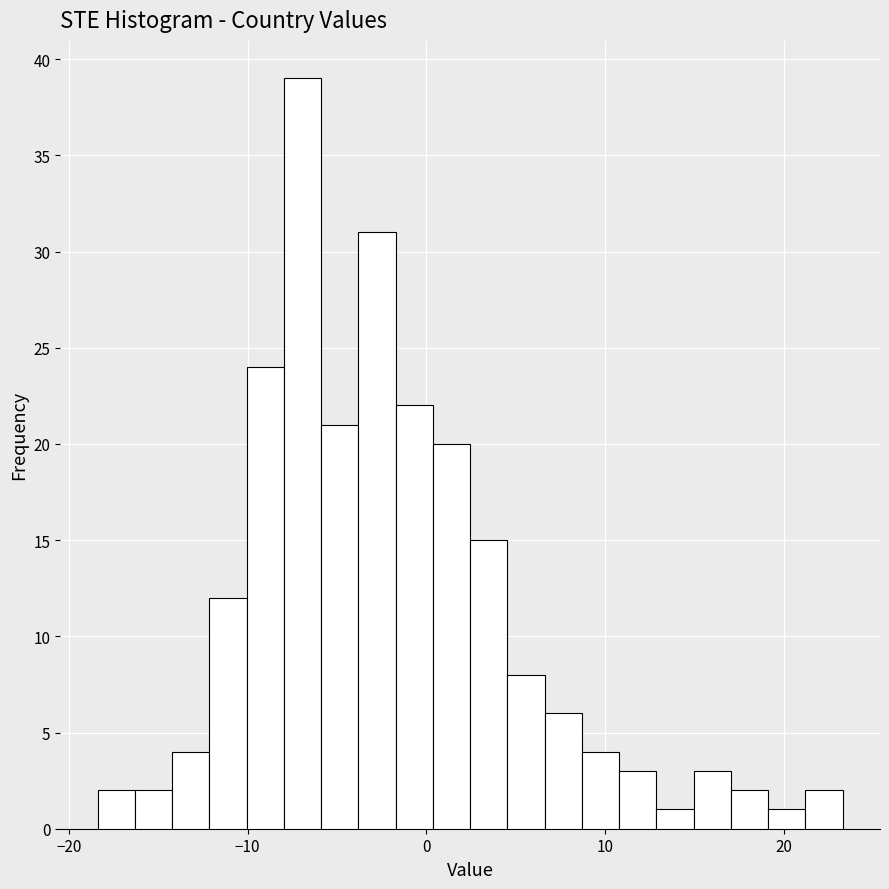

Read against the x-axis, roughly where is the centre of the tallest bar?

-7